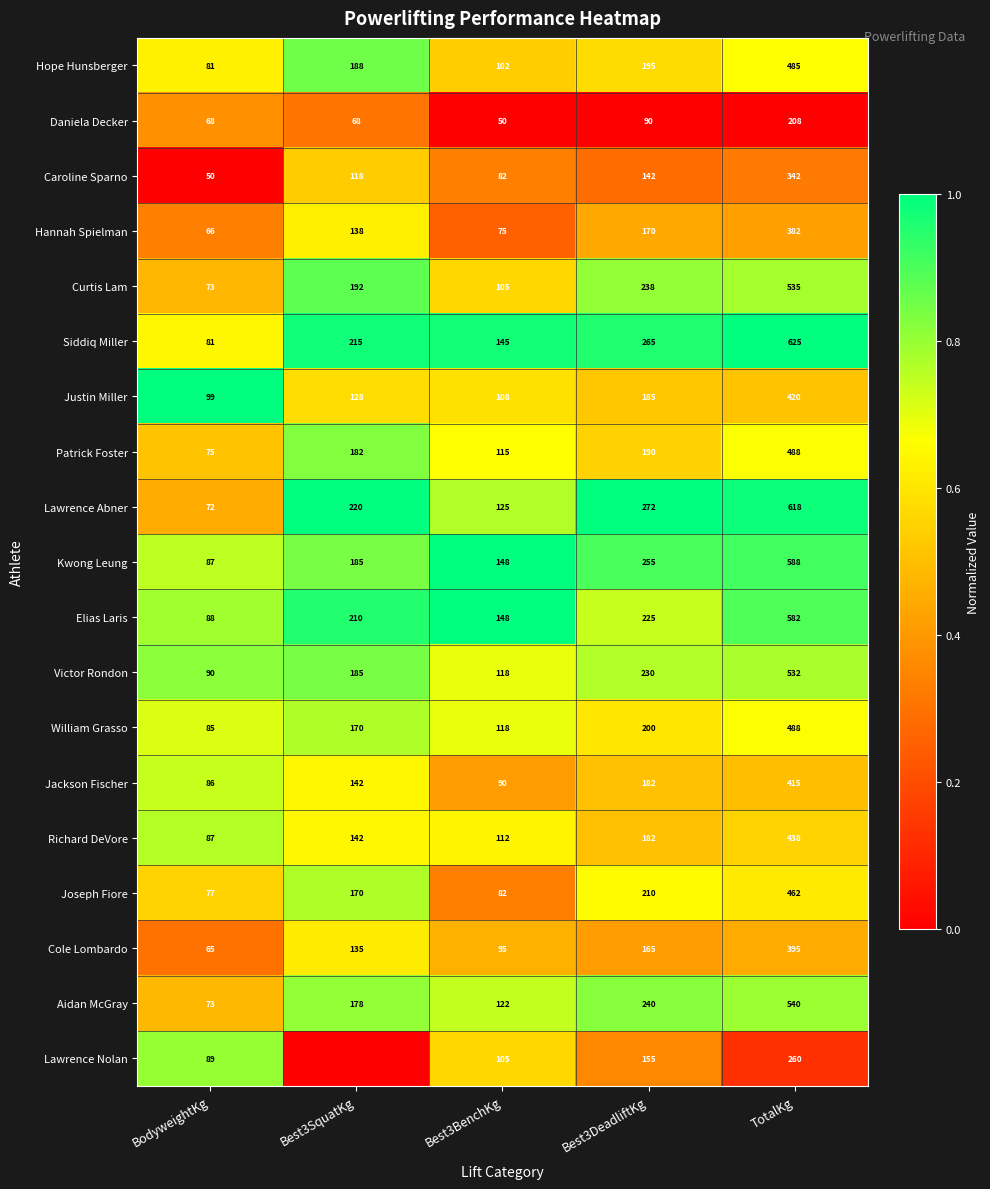

Rank the categories by Kwong Leung value from lowest to highest.

BodyweightKg, Best3BenchKg, Best3SquatKg, Best3DeadliftKg, TotalKg